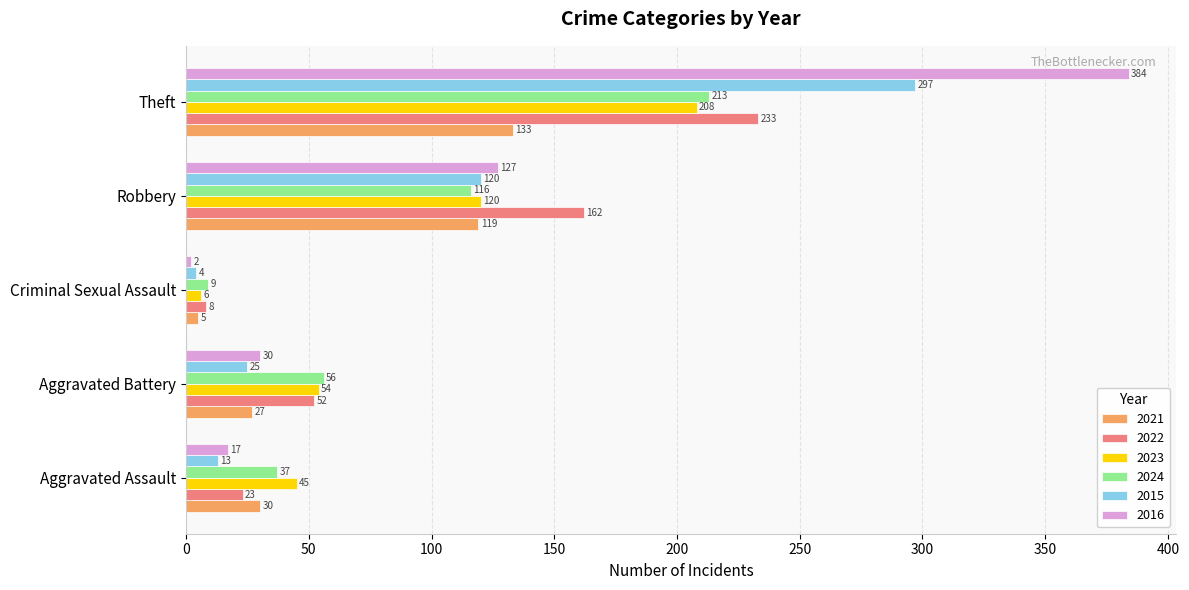

Which category has the highest value across all series?

Theft